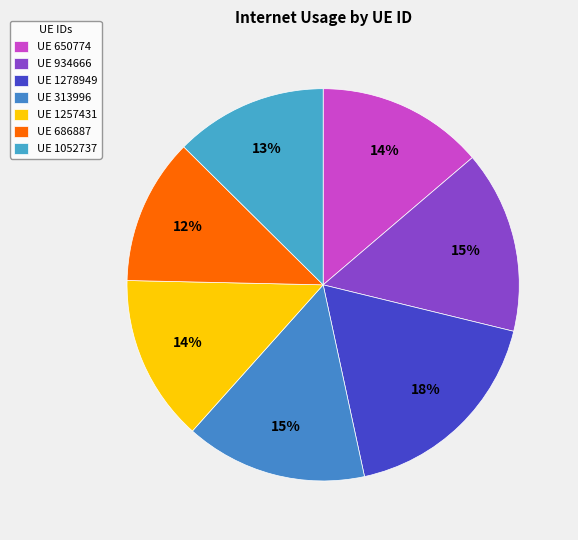

To the nearest percent, what is the average slice percentage?

14%